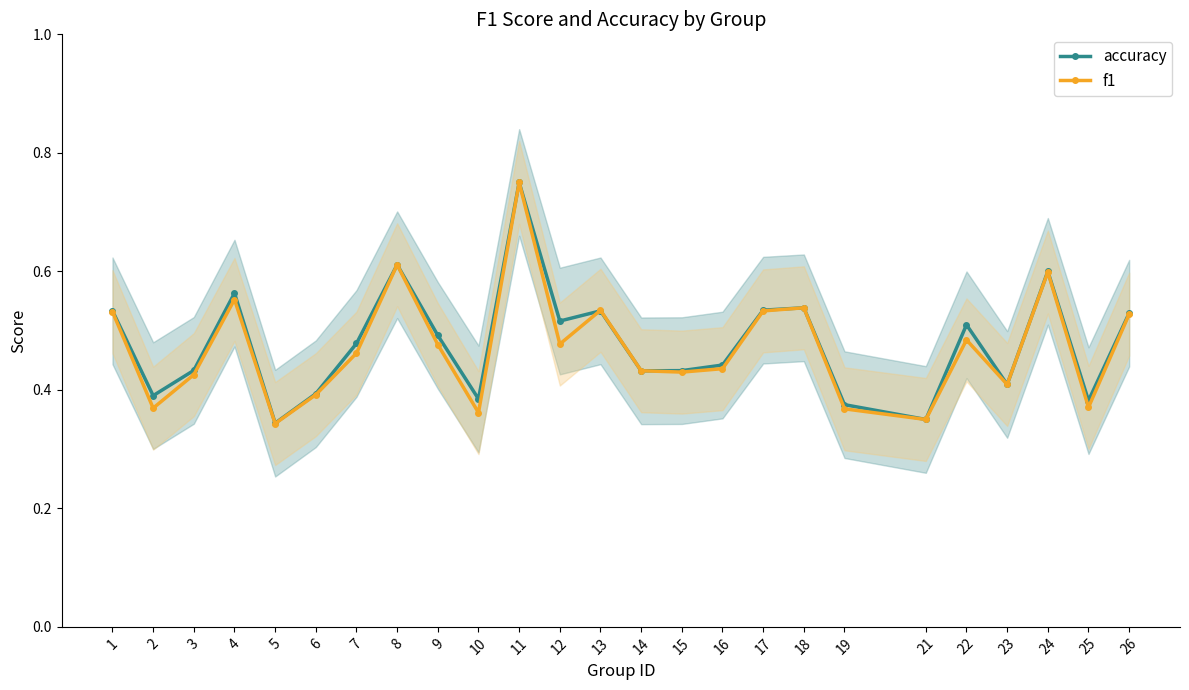

What is the sum of all f1 values?

11.8